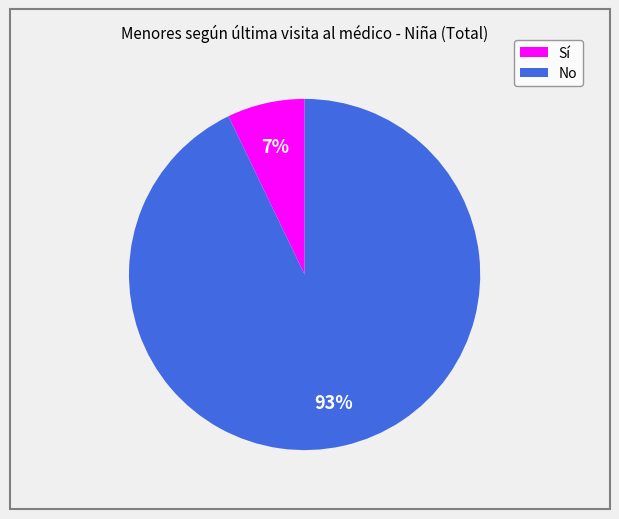

Is the sum of Sí and No greater than half?

Yes